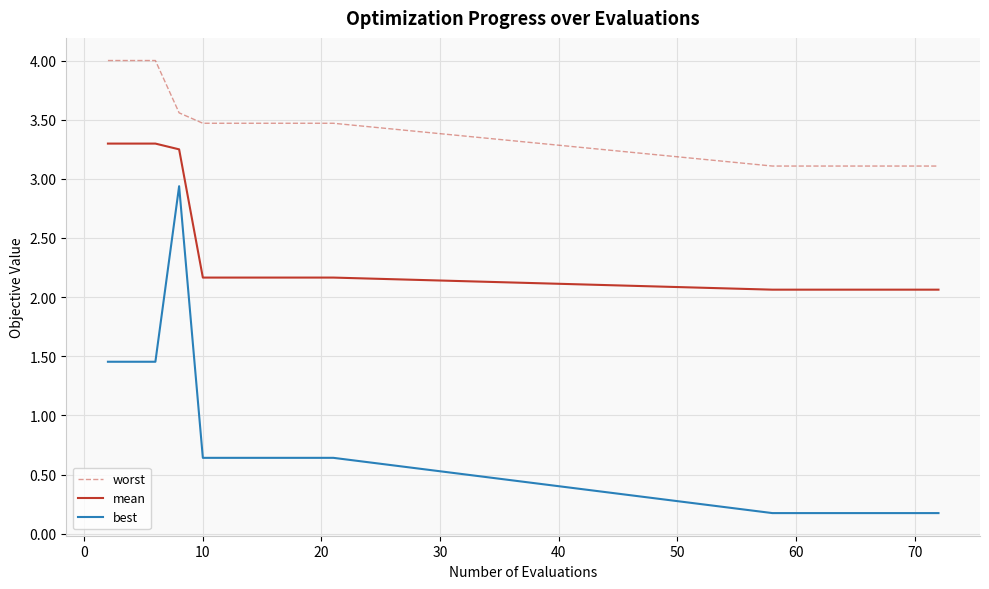

What is the difference between the maximum and minimum values in the best series?

2.8